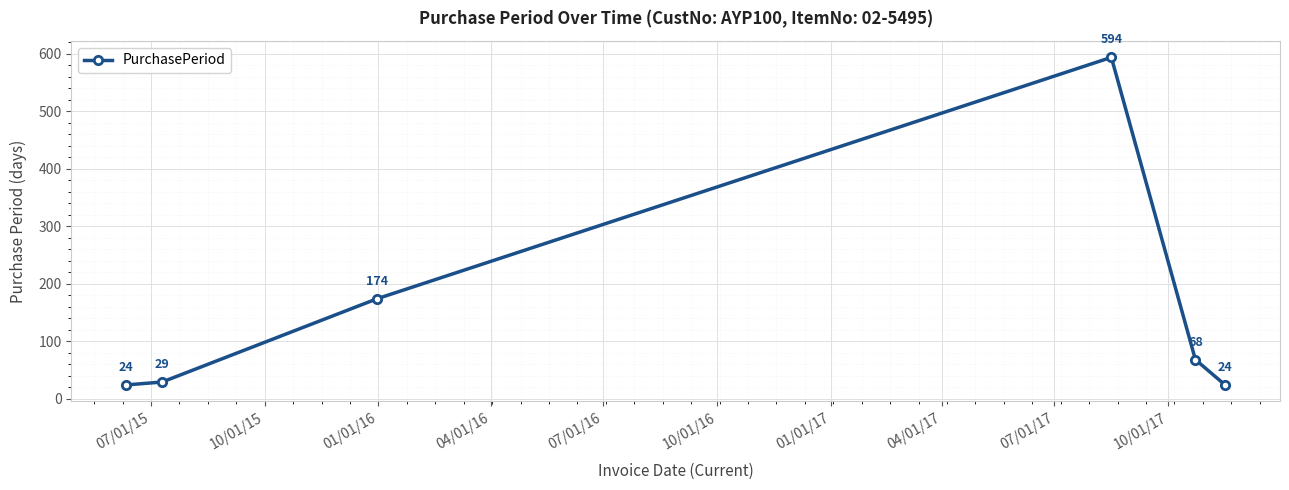

Reading left to right, what are all the values shown in this chart?

24	29	174	594	68	24